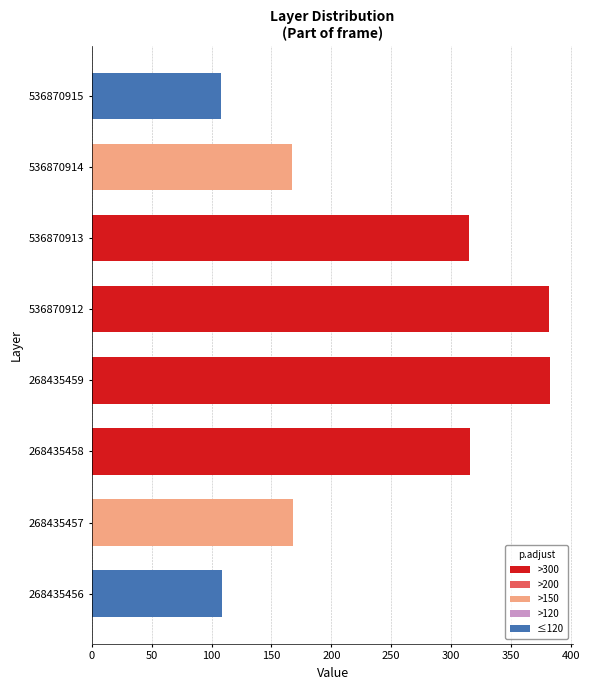

Is it true that the value at 536870912 is 628?

False